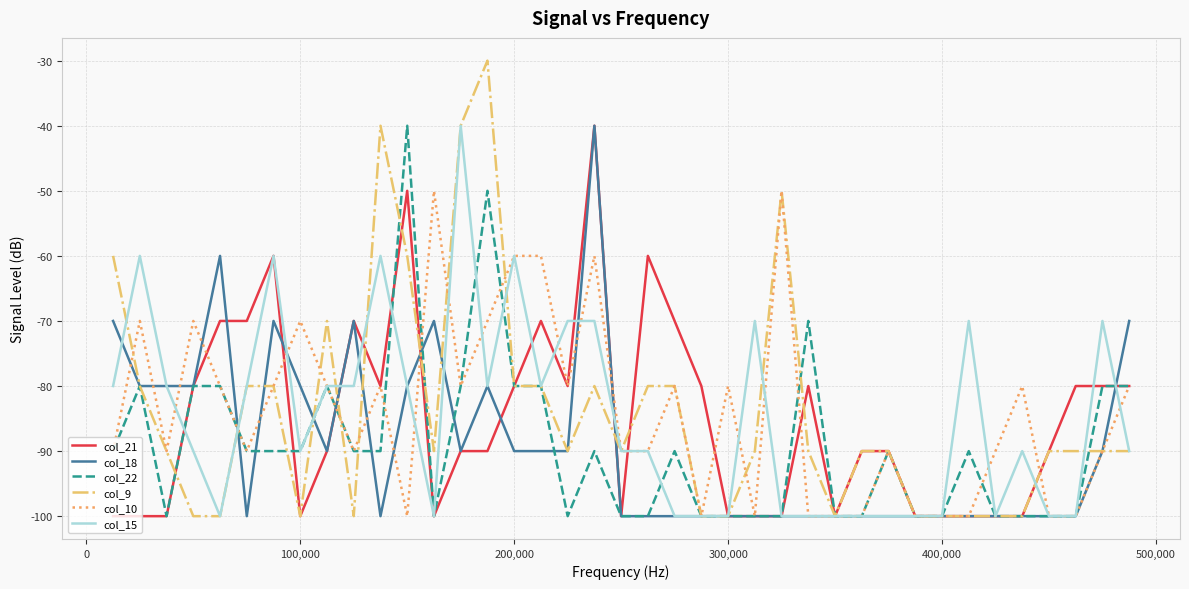

How many lines are shown in the chart?

6